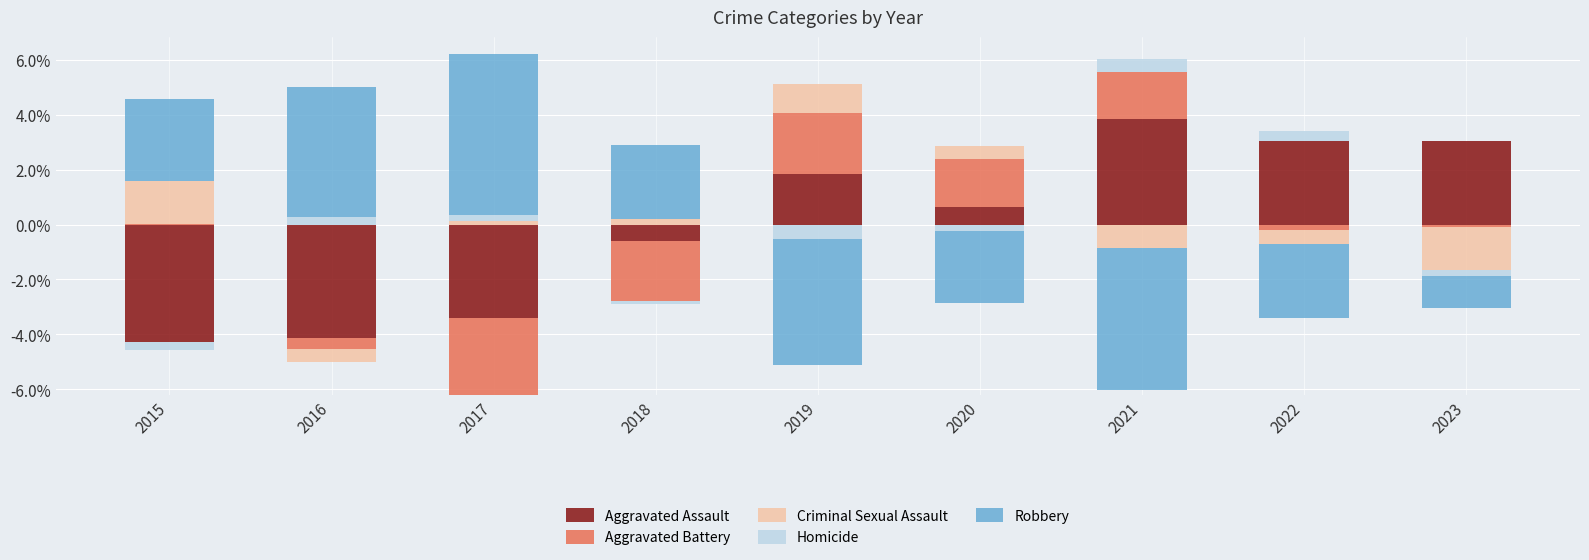

How many groups of bars are there?

9